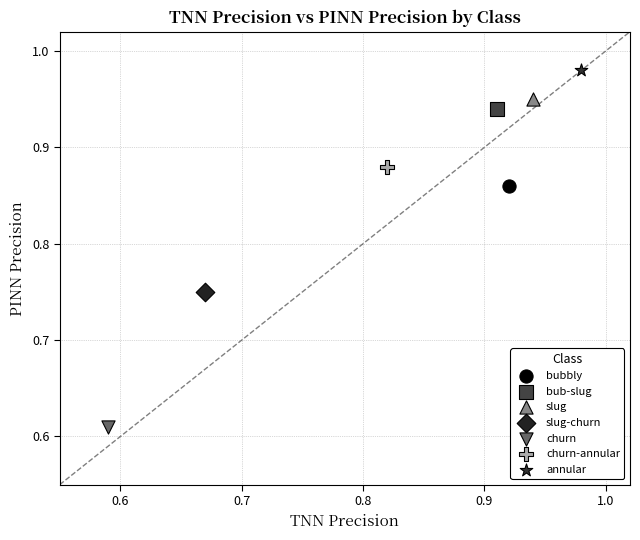

Which series reaches the maximum Y coordinate?

annular